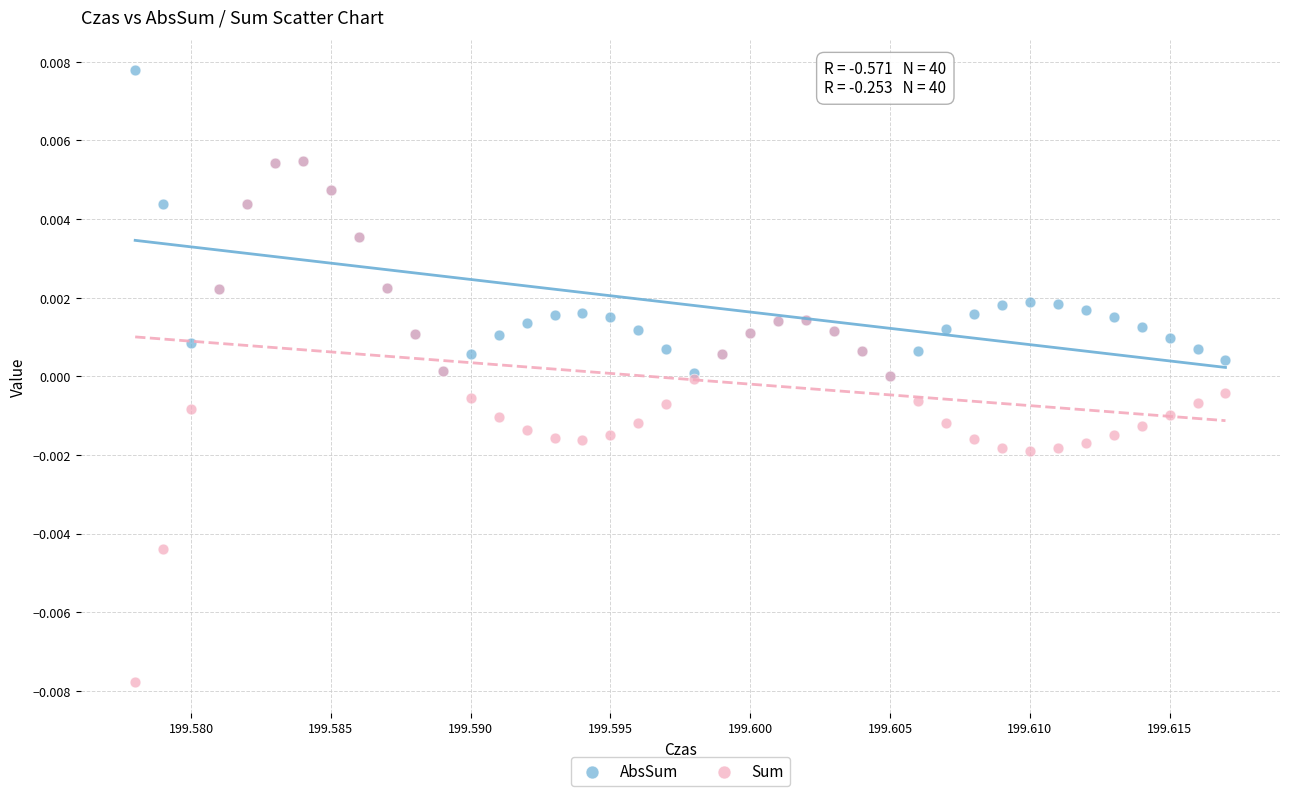

Which series contains the highest Y value?

AbsSum